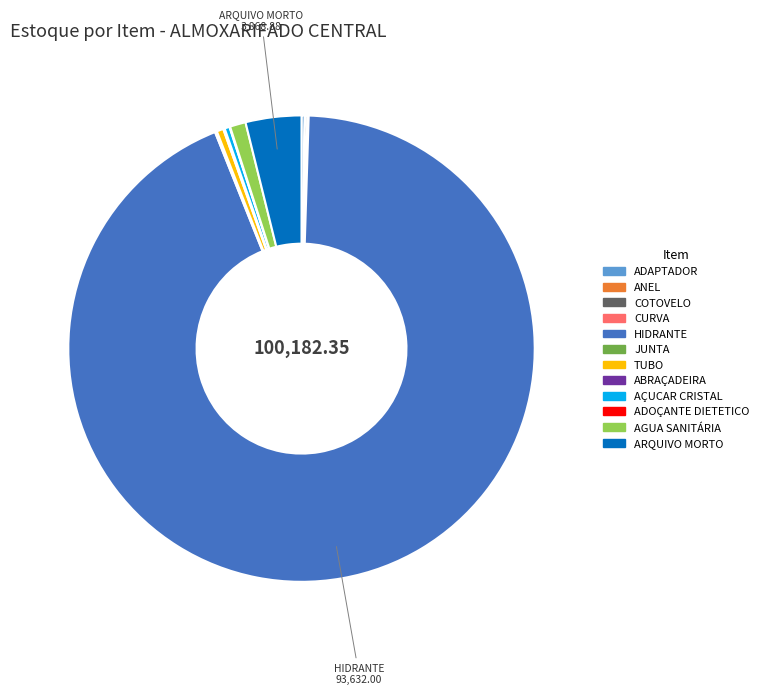

Which category has the biggest portion of the pie?

HIDRANTE